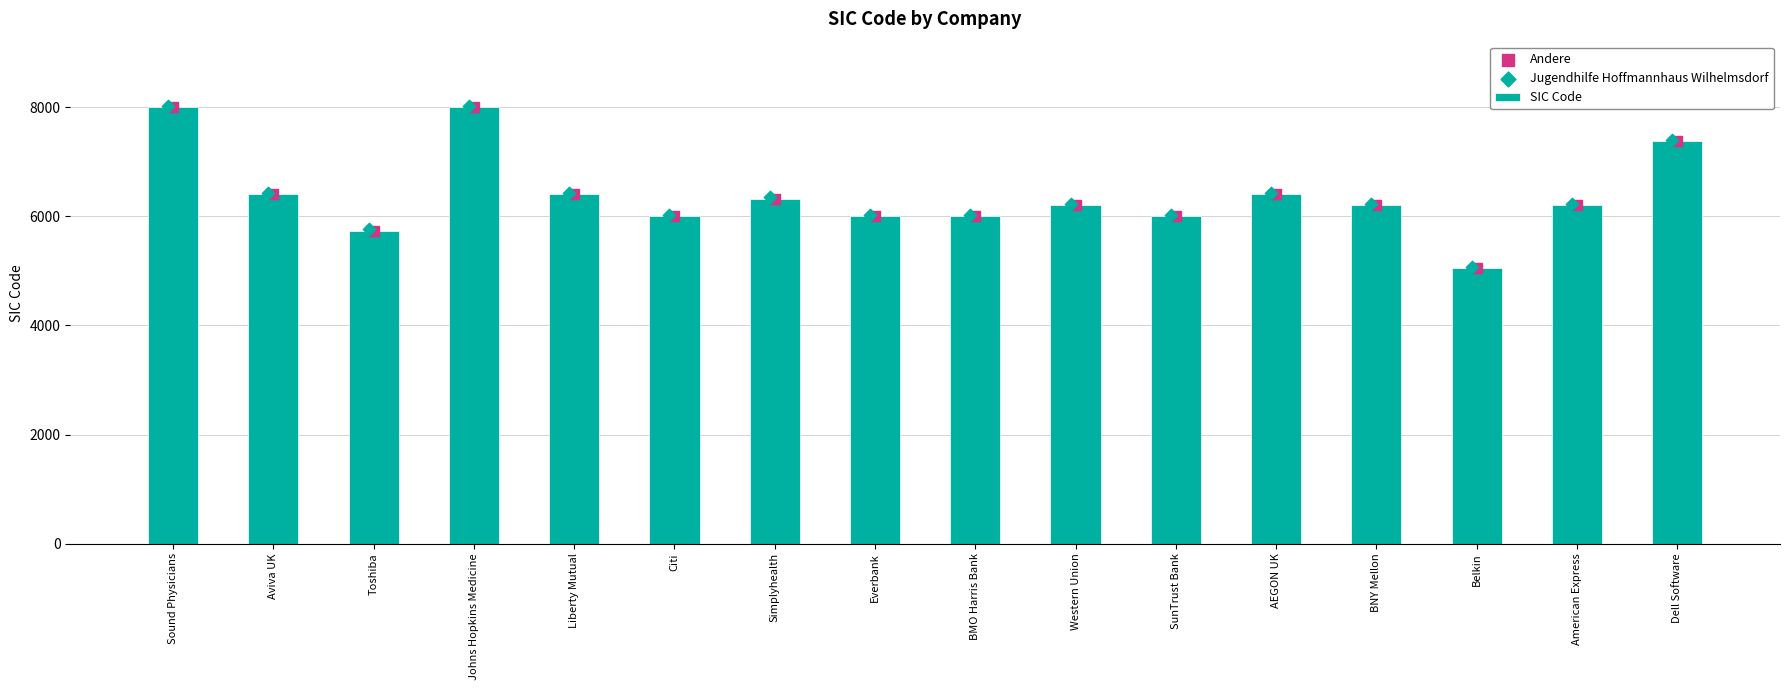

Which series contains the lowest Y value?

SIC Code